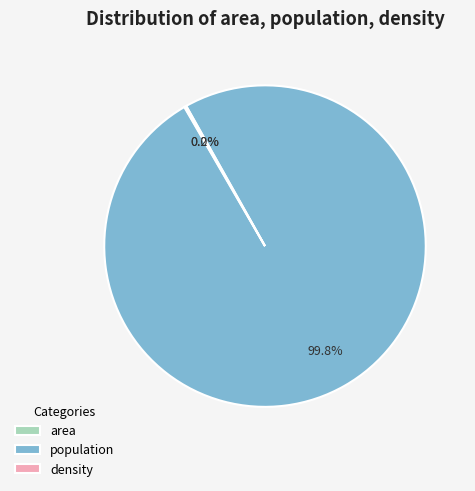

Which slice represents more than half of the pie?

population